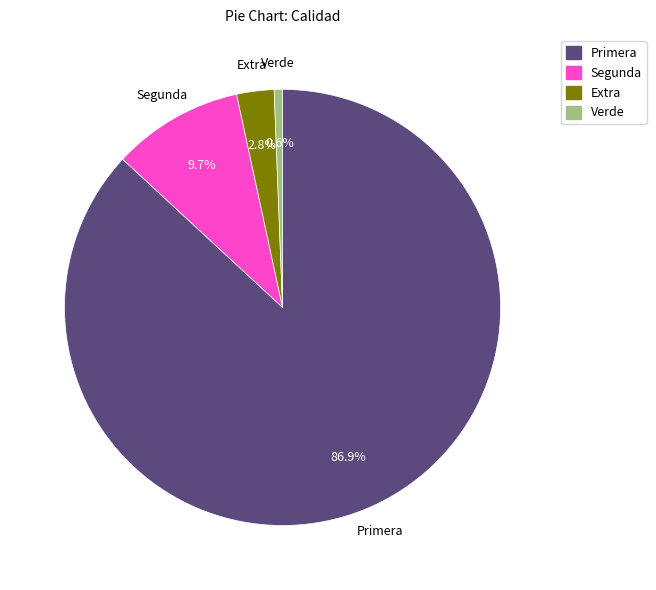

Count the number of slices in the pie.

4